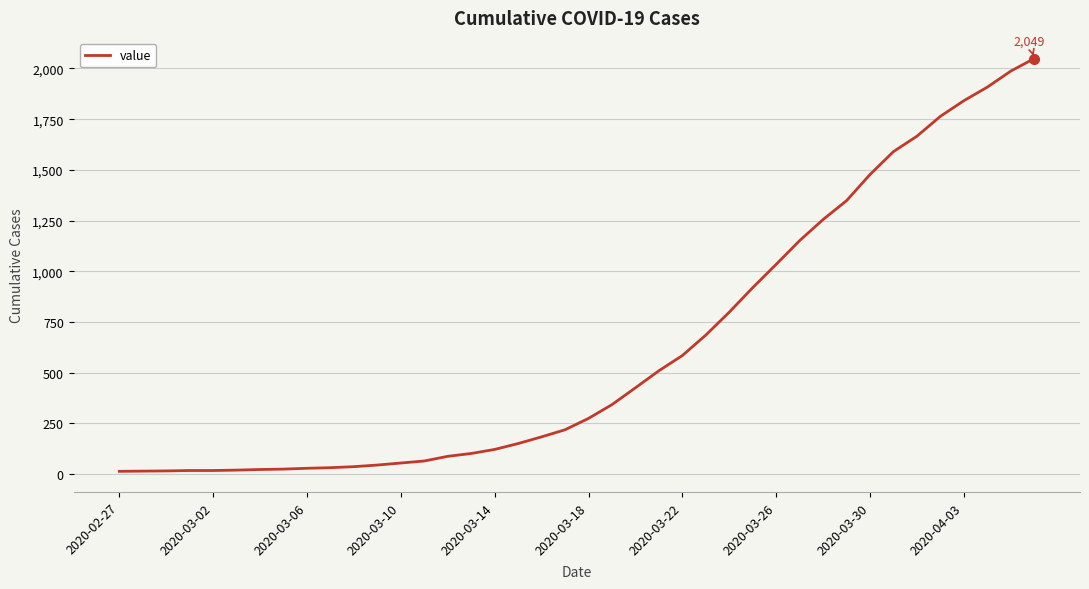

What is the greatest value displayed?

2049